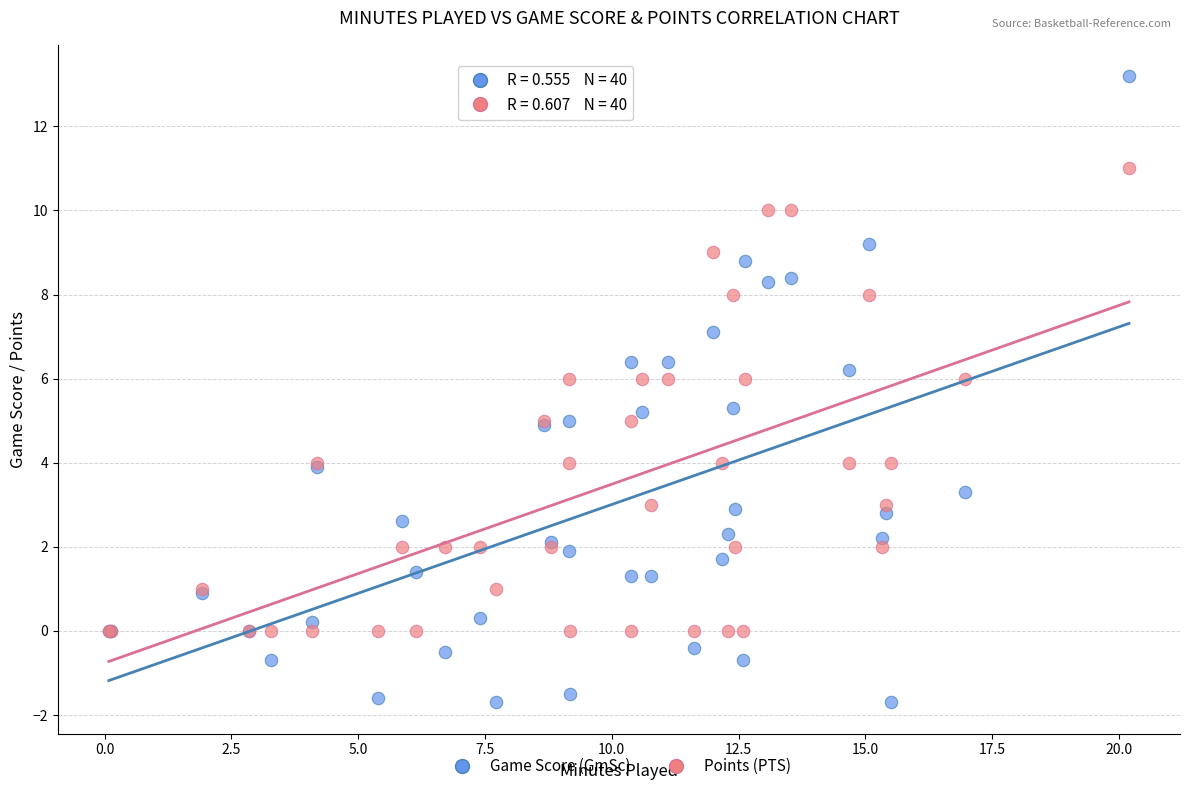

Which series has the largest Y range (max minus min)?

Game Score (GmSc)